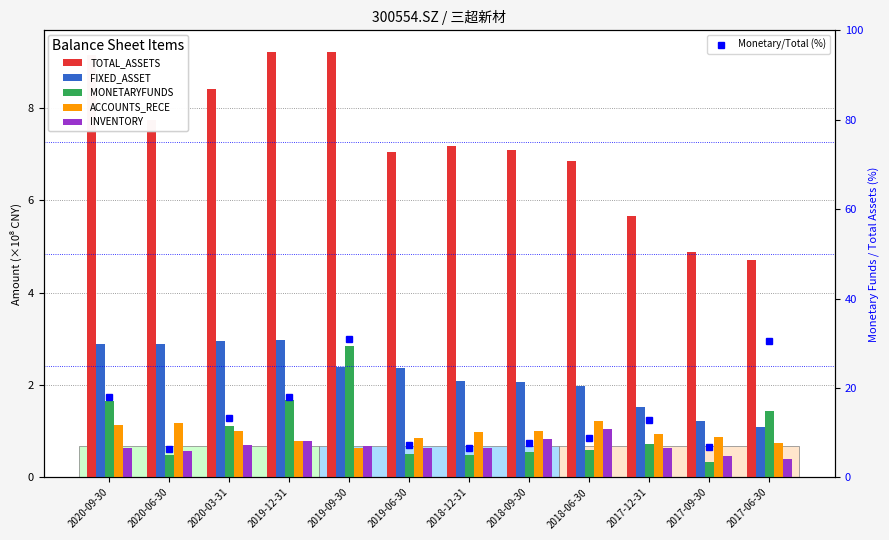

What is the greatest value displayed?

31.0